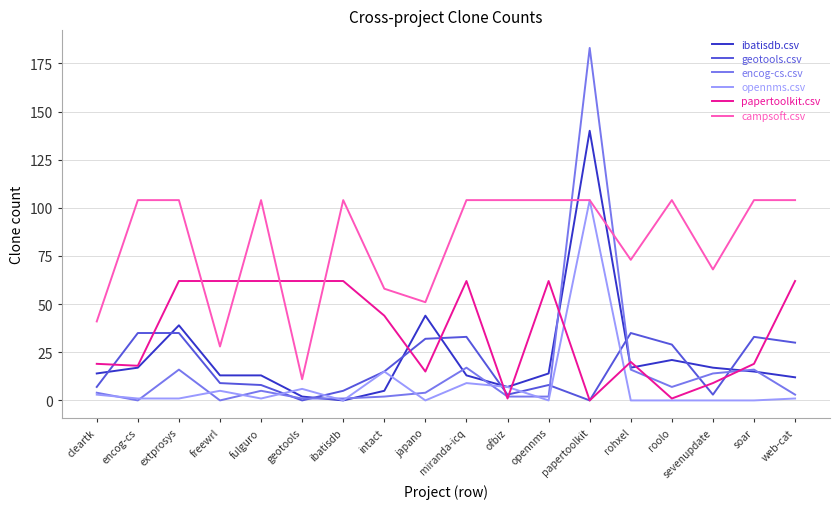

True or false: campsoft.csv and geotools.csv cross at least once.

False